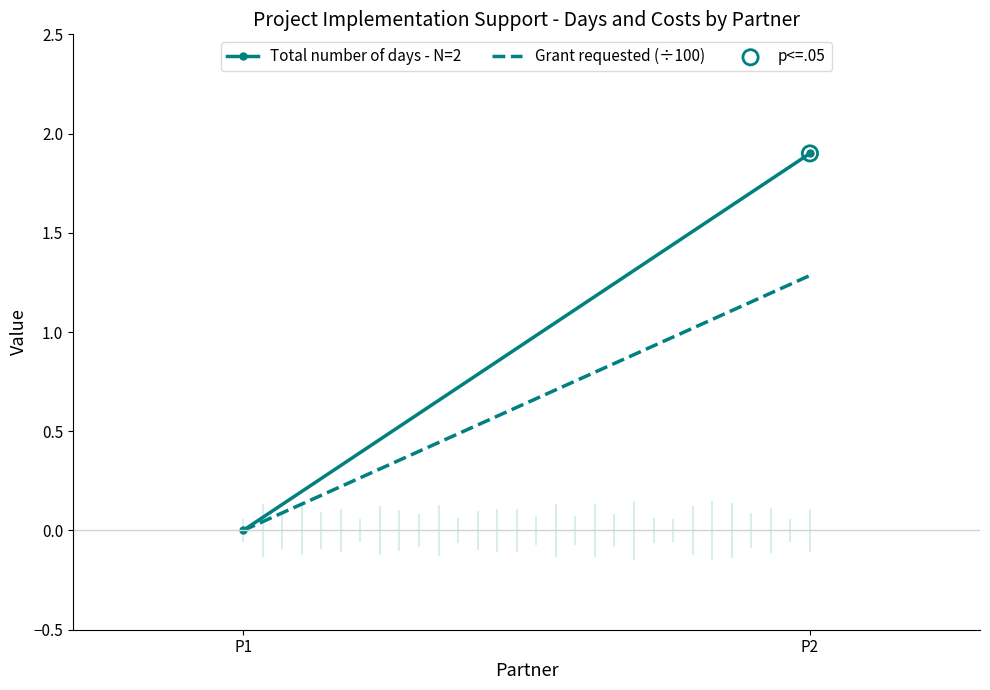

Which series contains the lowest Y value?

Total number of days - N=2